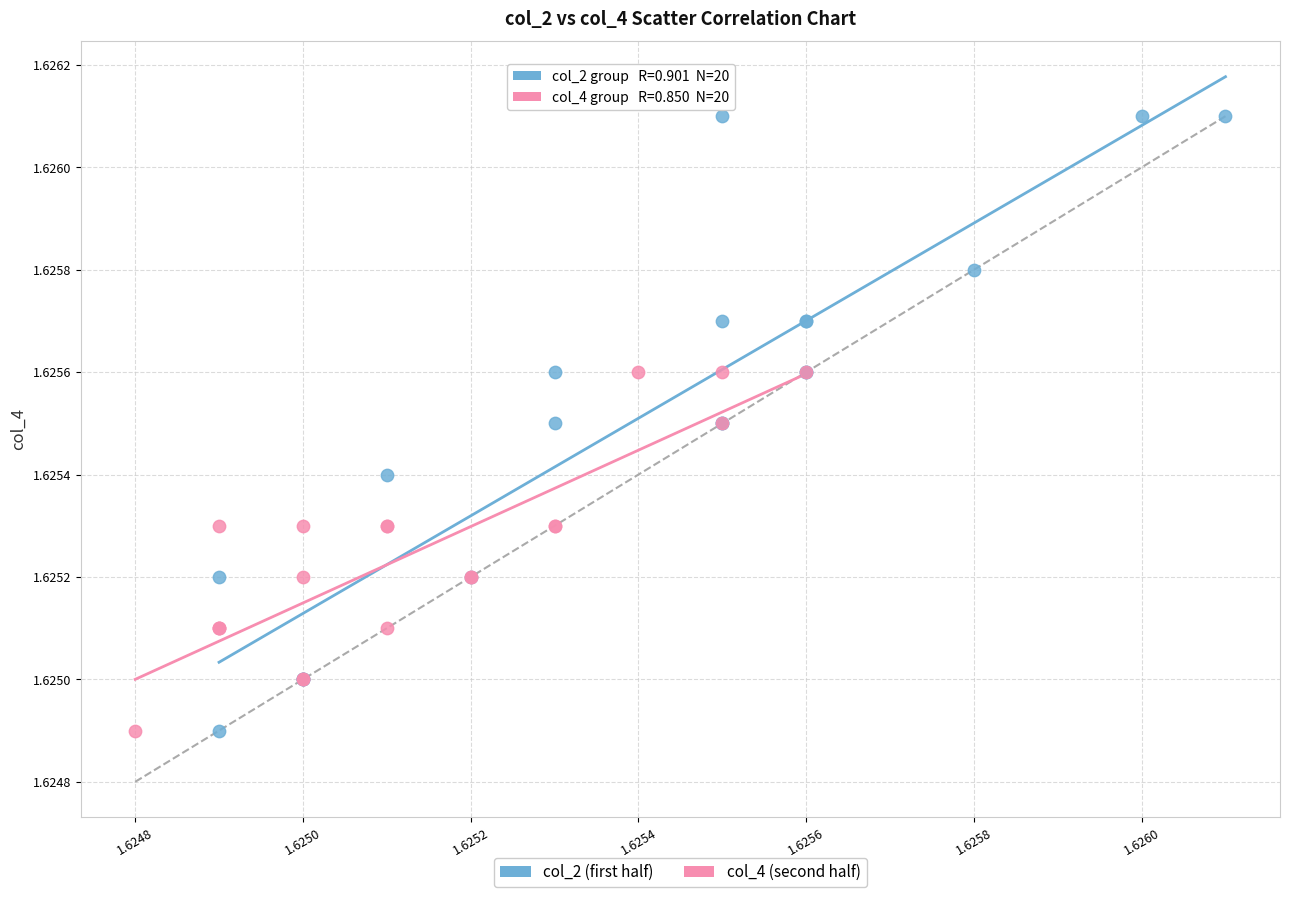

Which series has the widest spread of Y values?

col_2 (first half)